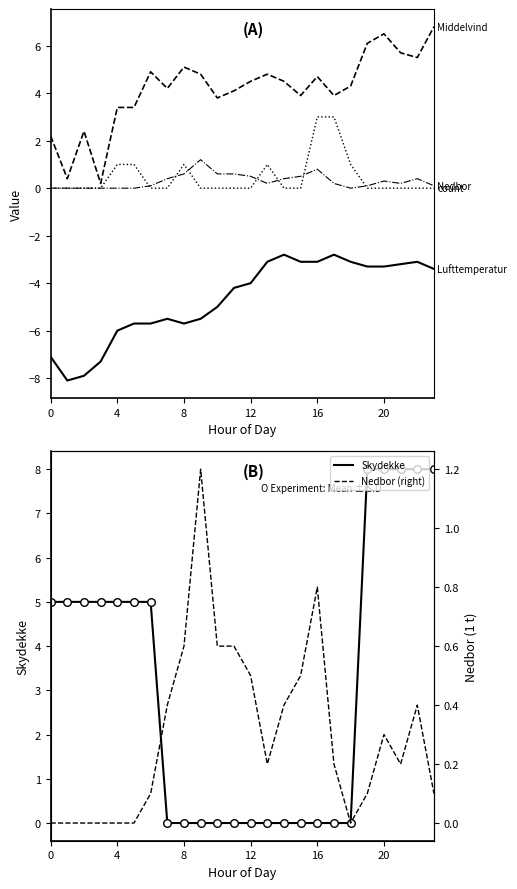

Which series contains the lowest Y value?

Lufttemperatur